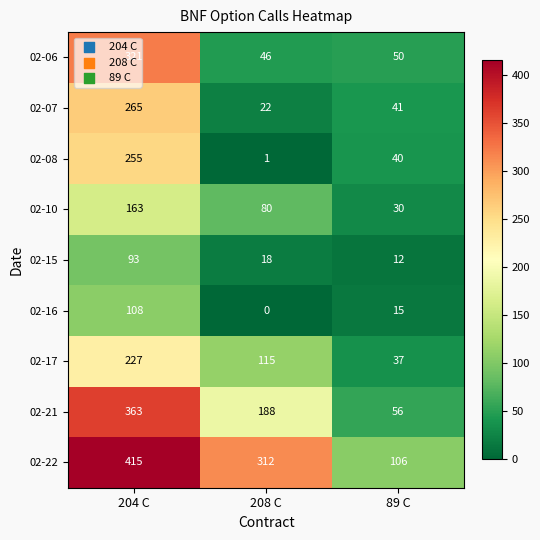

True or false: 02-22 has a value of 146 at 89 C.

False